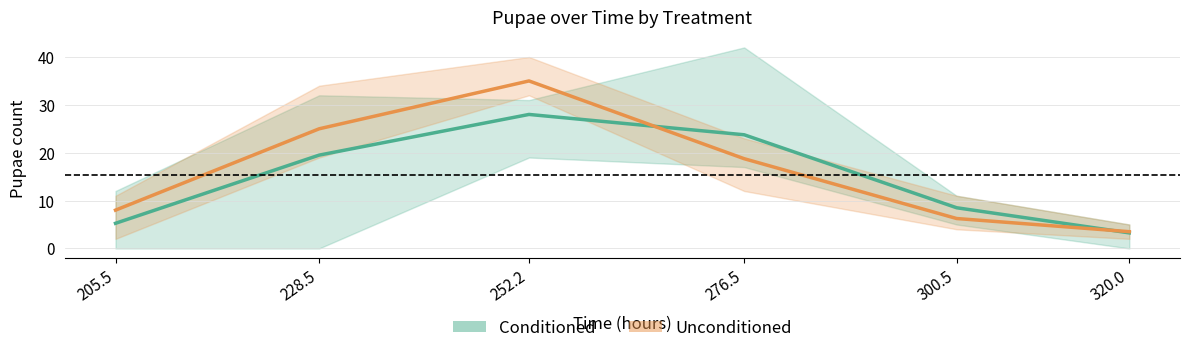

What is the maximum value shown in the chart?

35.0